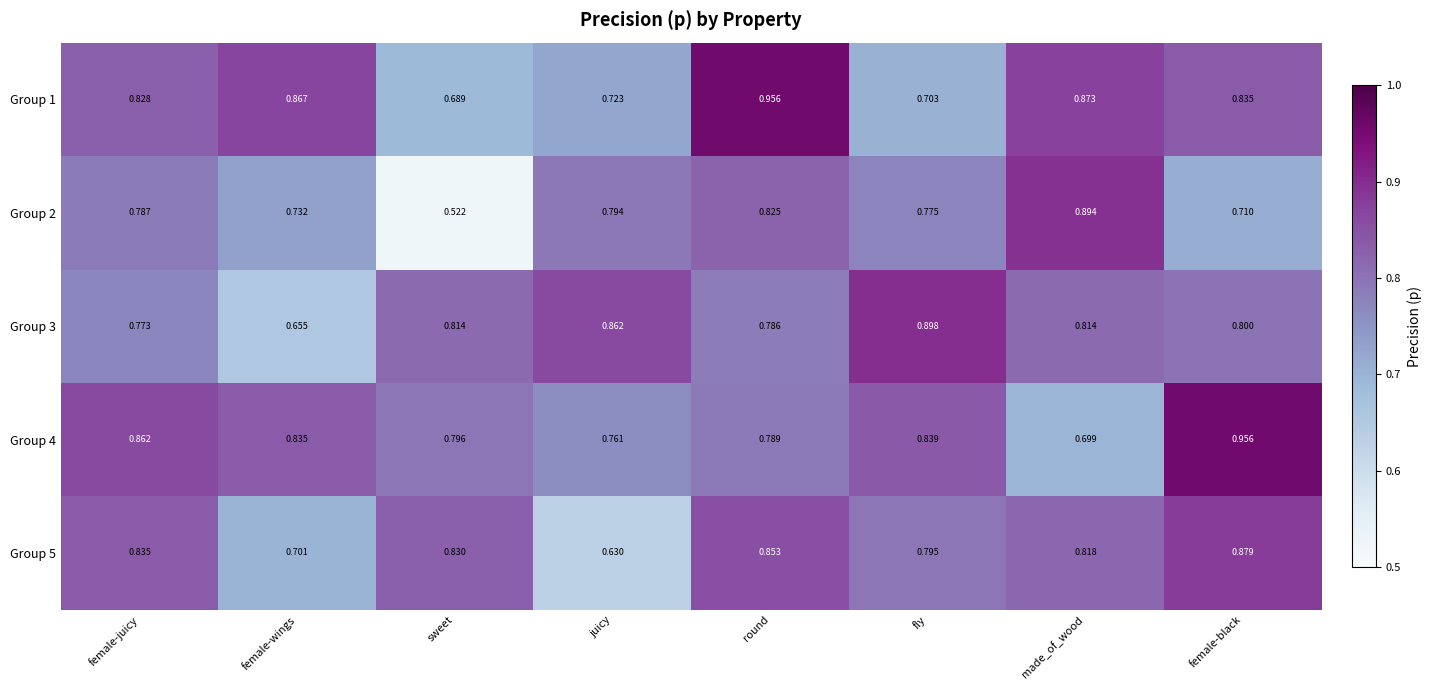

Which category has the lowest value in the Group 3 series?

female-wings